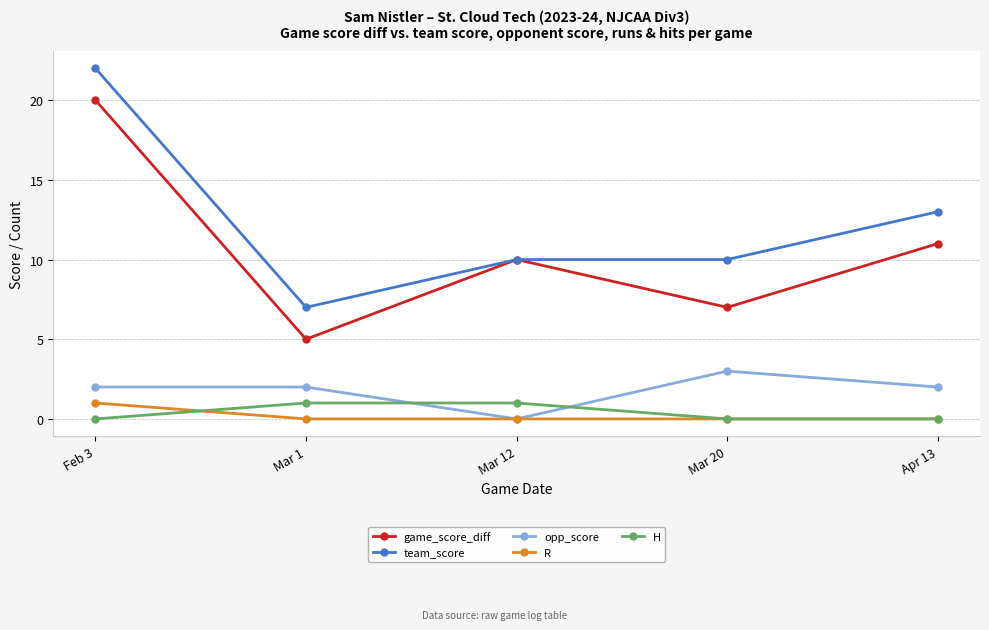

The value of H at Apr 13 is 0. True or false?

True